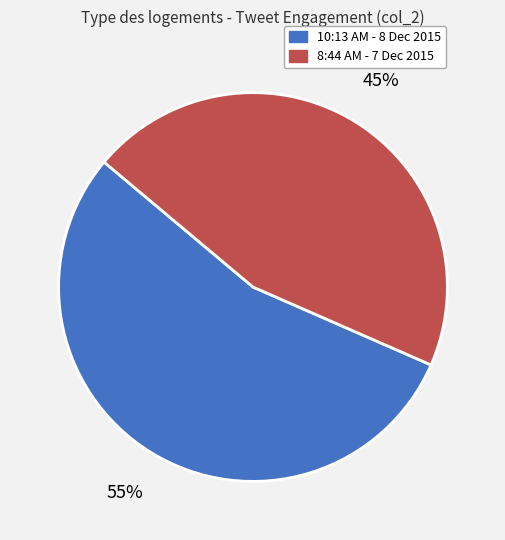

Approximately how many times larger is the value at 8:44 AM - 7 Dec 2015 compared to 10:13 AM - 8 Dec 2015?

0.8